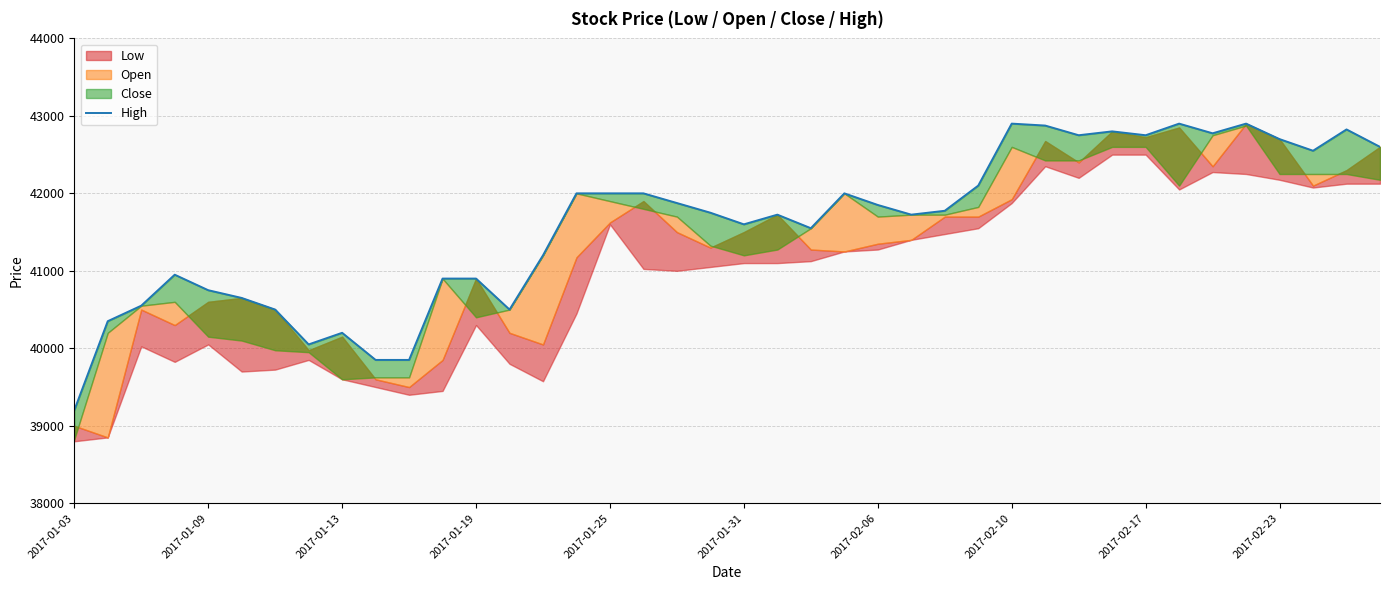

Count the number of values greater than 41775.

19